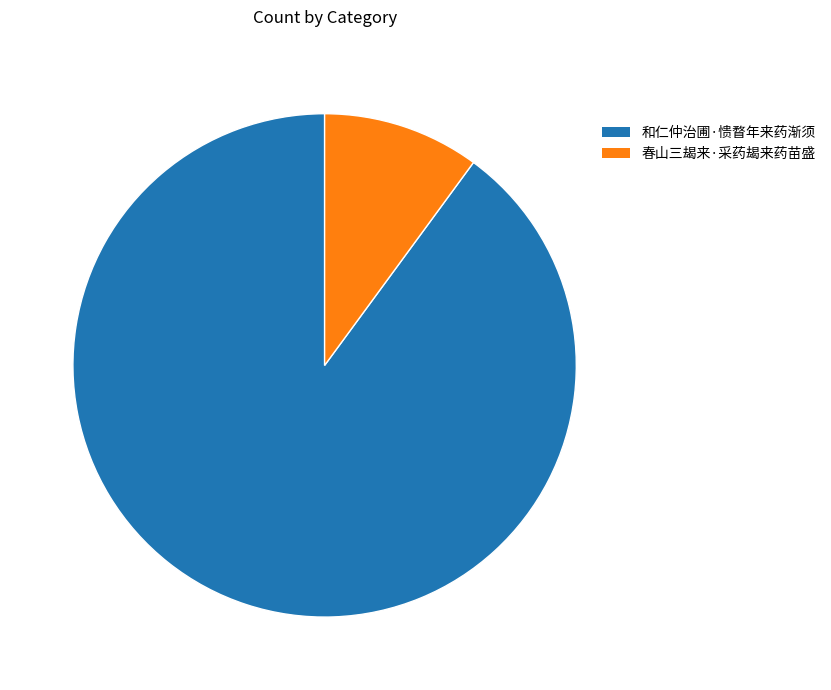

The 春山三朅来·采药朅来药苗盛 slice represents 25% of the pie. True or false?

False